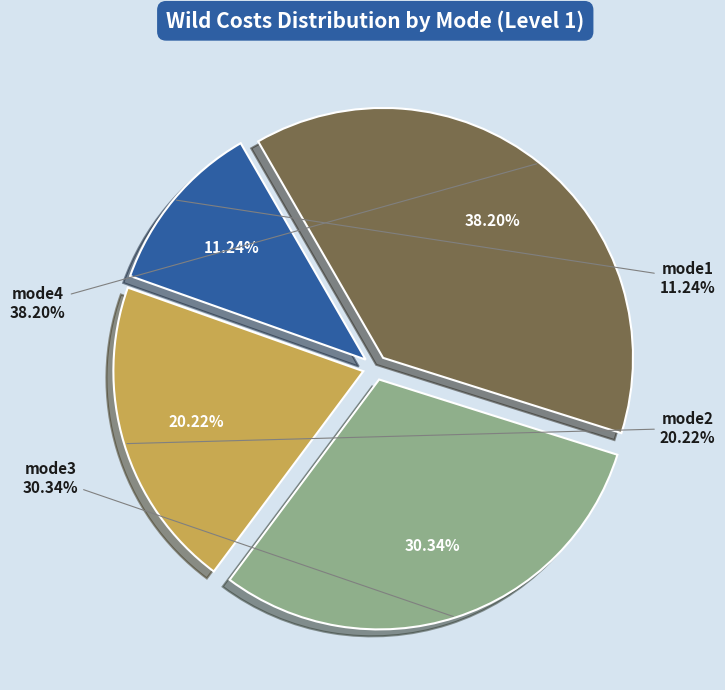

Which slice is the largest?

mode4